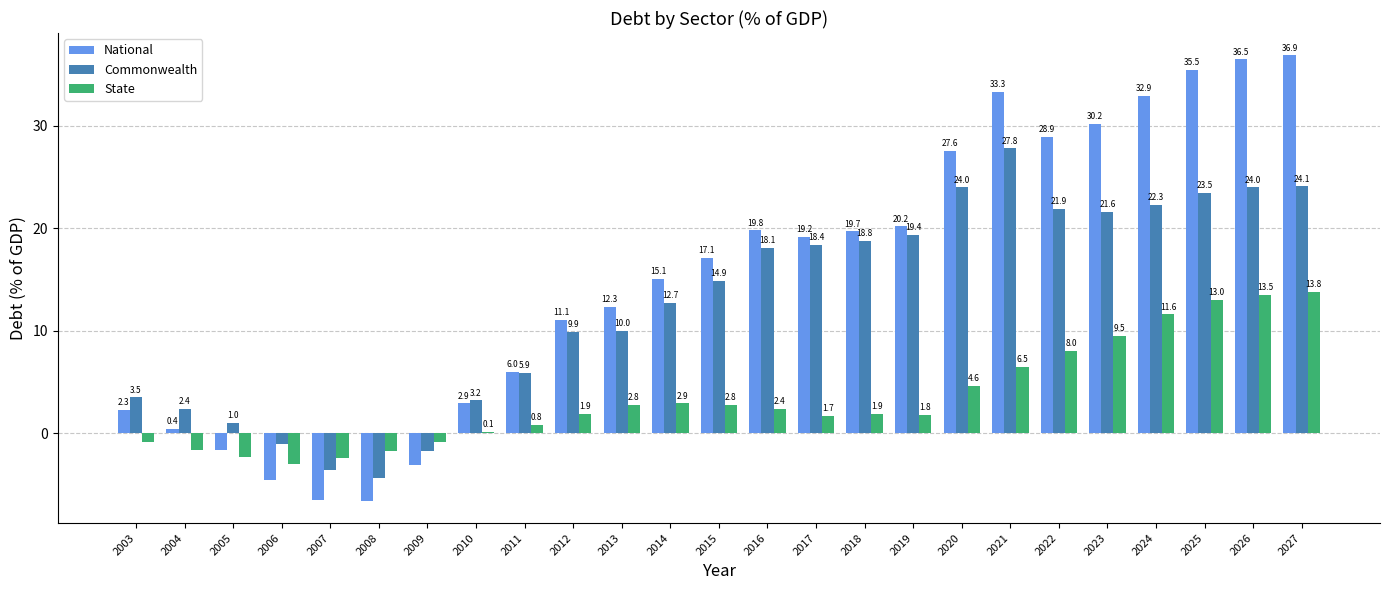

The value of Commonwealth at 2013 is 10.0. True or false?

True